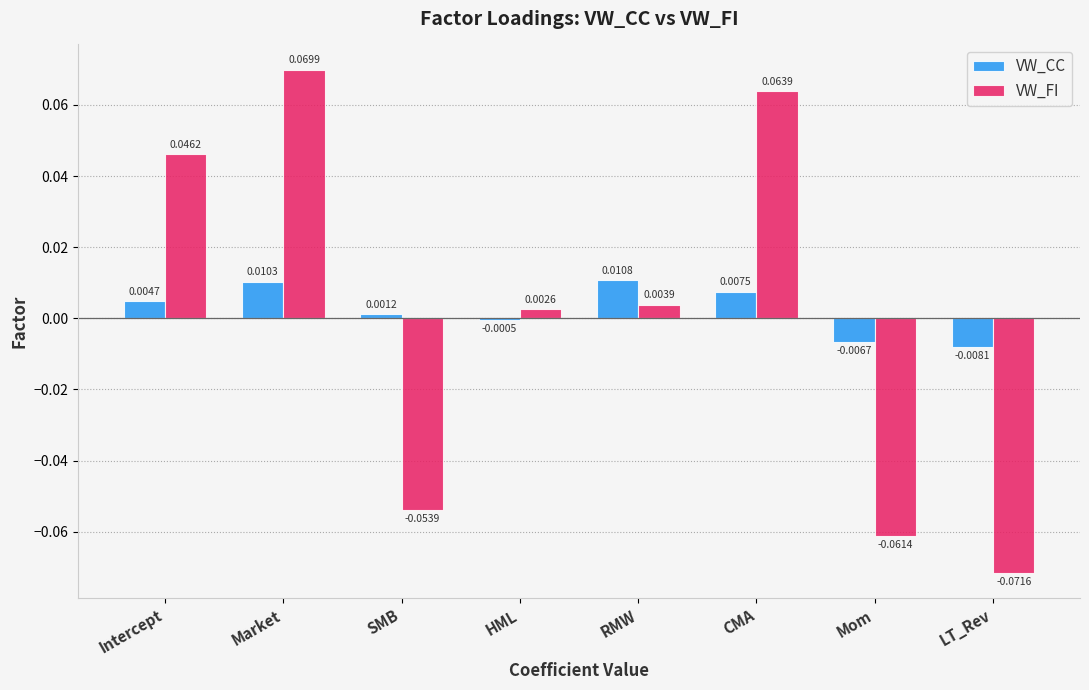

Between Market and CMA, which series saw the biggest shift?

VW_FI